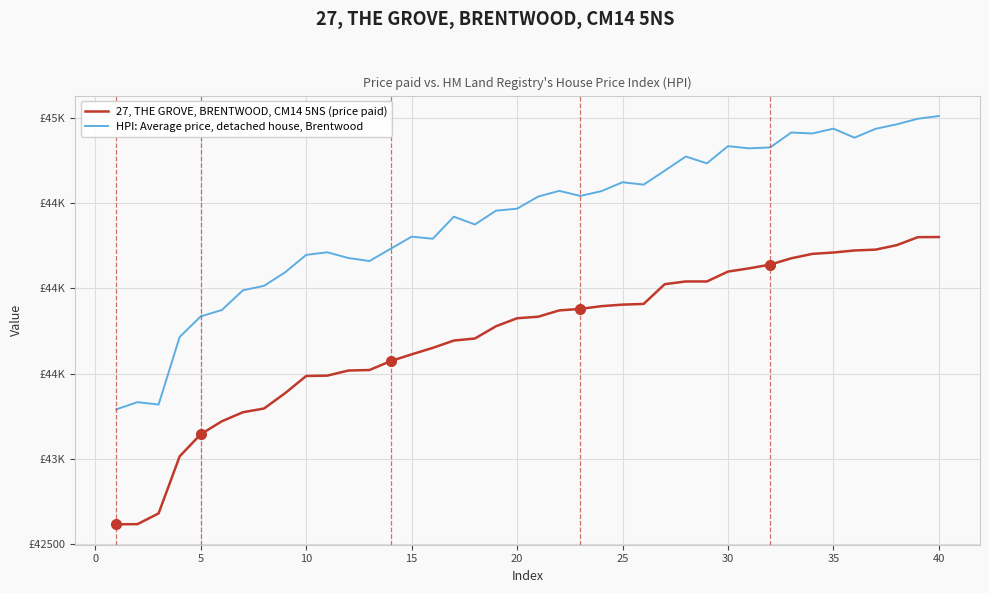

Rank the series by their average value, from lowest to highest.

27, THE GROVE, BRENTWOOD, CM14 5NS (price paid), HPI: Average price, detached house, Brentwood